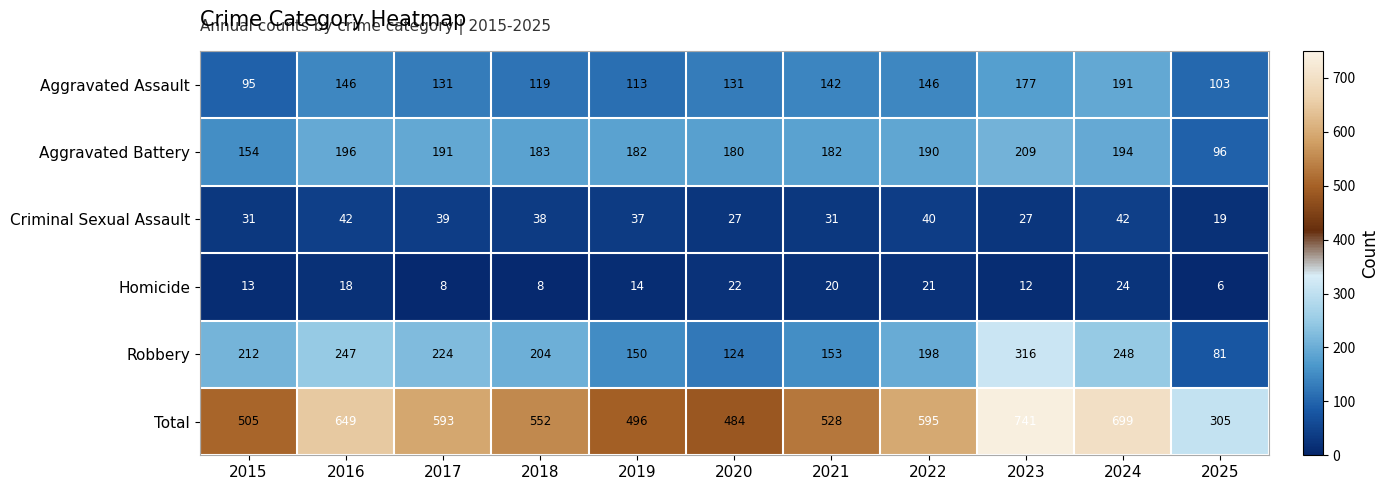

The Total series shows 850 at 2016. True or false?

False